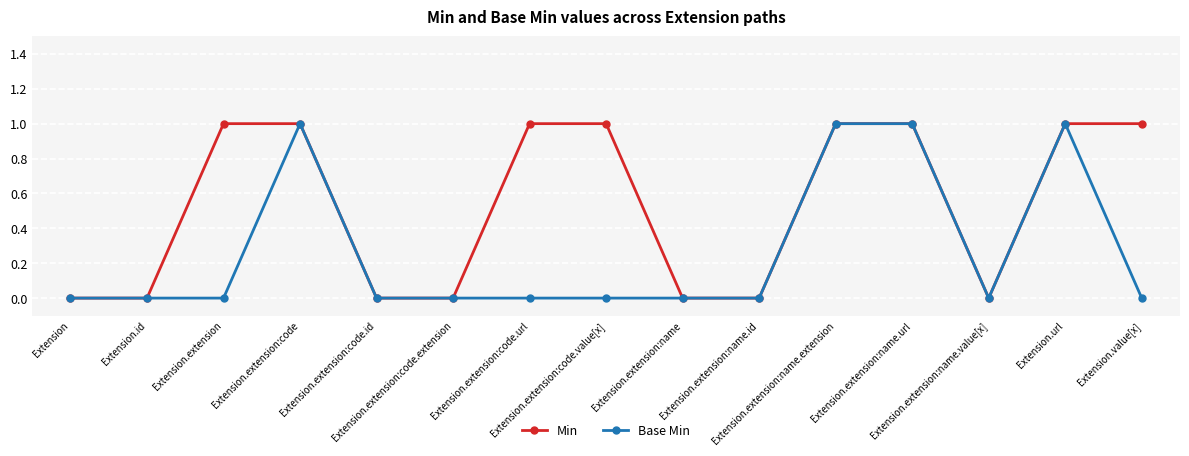

What is the difference between the Base Min values at Extension.extension:name and Extension.url?

1